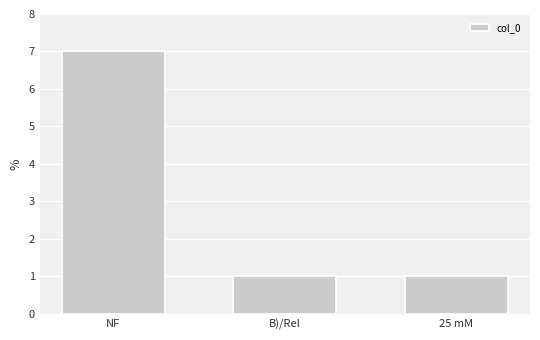

Between B)/Rel and NF, which is larger?

NF